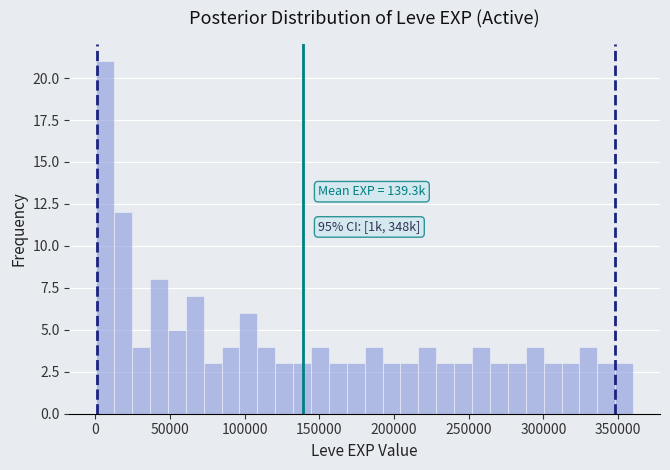

Around what value on the x-axis is the tallest bar? Give the approximate position of its centre, as read against the axis.

5000